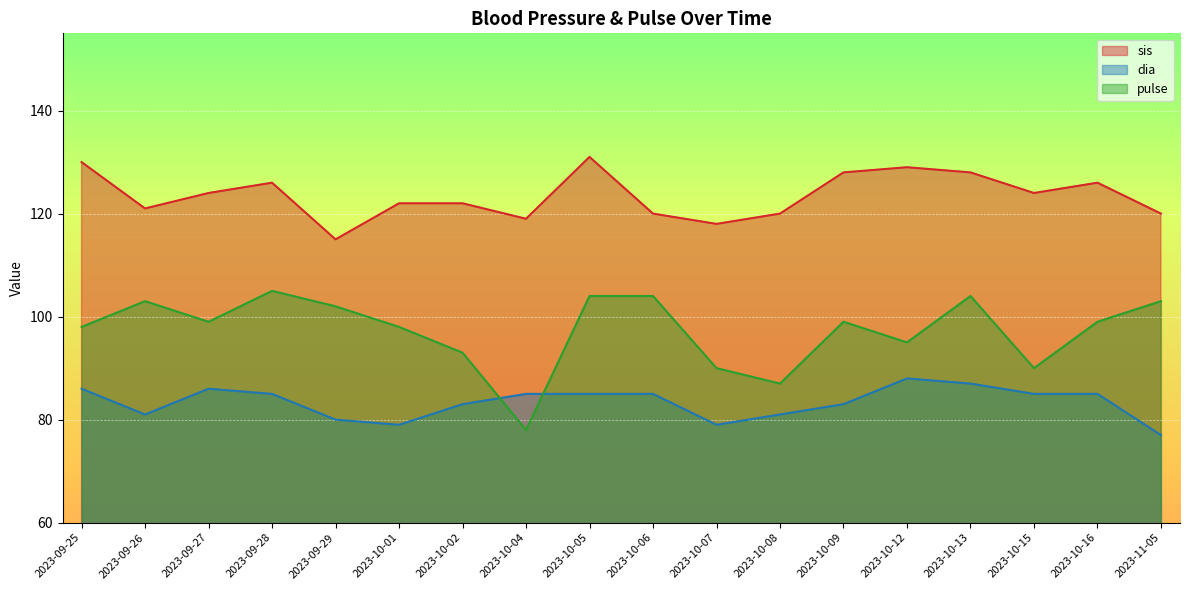

Reading right to left, list all the values displayed in this chart.

sis: 2023-11-05=120	2023-10-16=126	2023-10-15=124	2023-10-13=128	2023-10-12=129	2023-10-09=128	2023-10-08=120	2023-10-07=118	2023-10-06=120	2023-10-05=131	2023-10-04=119	2023-10-02=122	2023-10-01=122	2023-09-29=115	2023-09-28=126	2023-09-27=124	2023-09-26=121	2023-09-25=130
dia: 2023-11-05=77	2023-10-16=85	2023-10-15=85	2023-10-13=87	2023-10-12=88	2023-10-09=83	2023-10-08=81	2023-10-07=79	2023-10-06=85	2023-10-05=85	2023-10-04=85	2023-10-02=83	2023-10-01=79	2023-09-29=80	2023-09-28=85	2023-09-27=86	2023-09-26=81	2023-09-25=86
pulse: 2023-11-05=103	2023-10-16=99	2023-10-15=90	2023-10-13=104	2023-10-12=95	2023-10-09=99	2023-10-08=87	2023-10-07=90	2023-10-06=104	2023-10-05=104	2023-10-04=78	2023-10-02=93	2023-10-01=98	2023-09-29=102	2023-09-28=105	2023-09-27=99	2023-09-26=103	2023-09-25=98